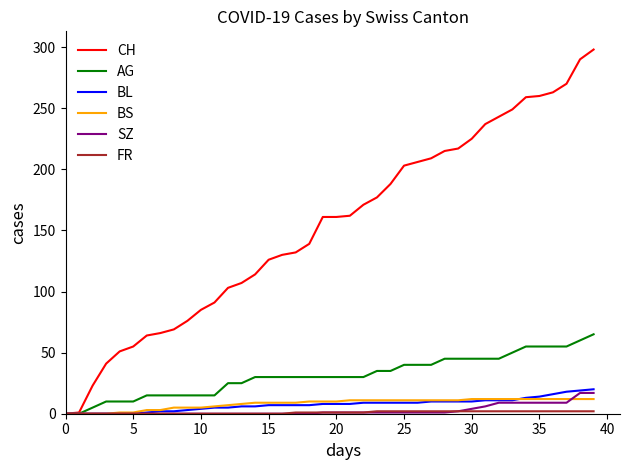

What is the greatest value displayed?

298